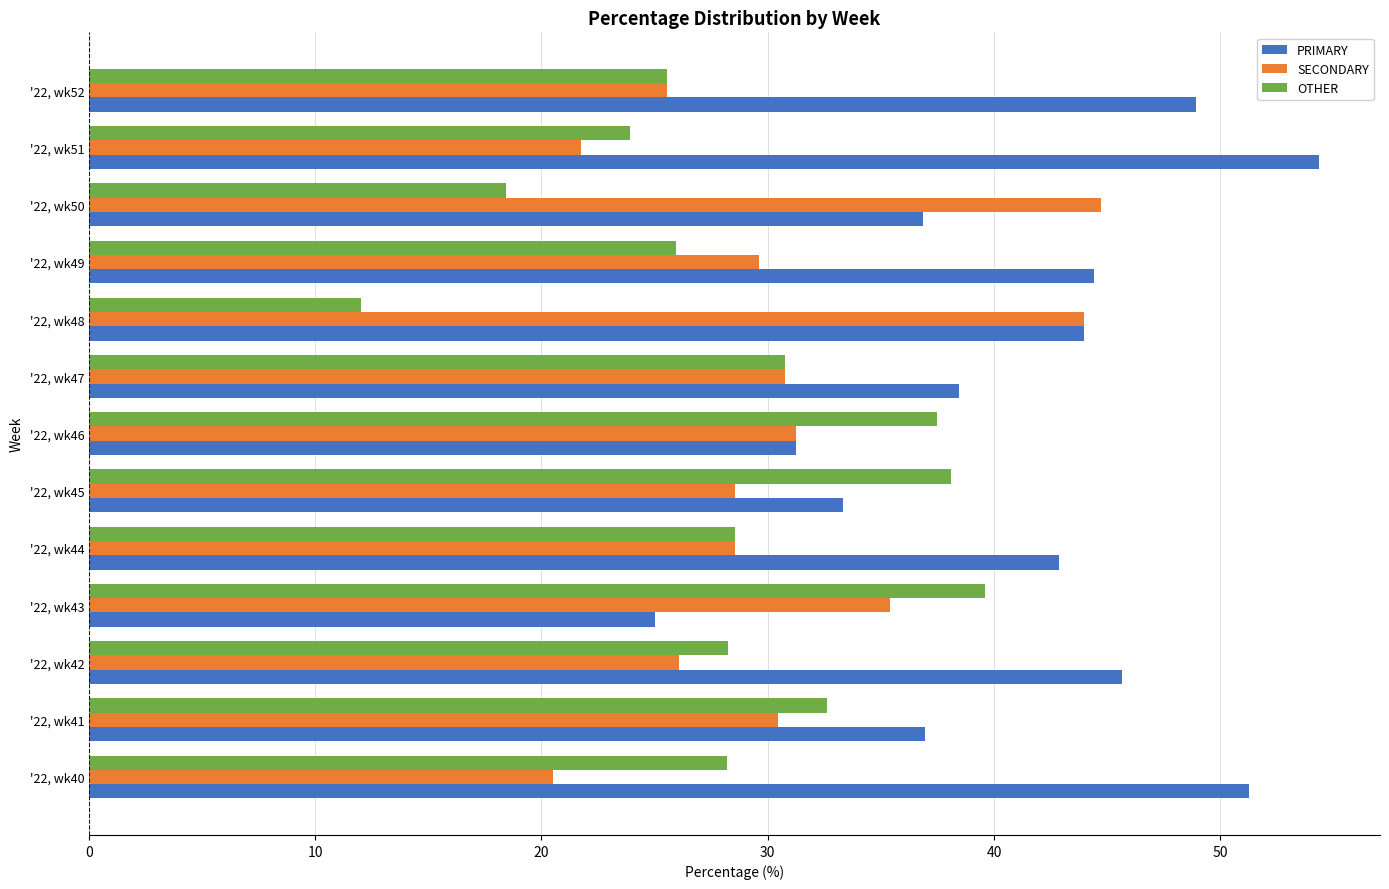

What is the average value of the OTHER series?

28.4